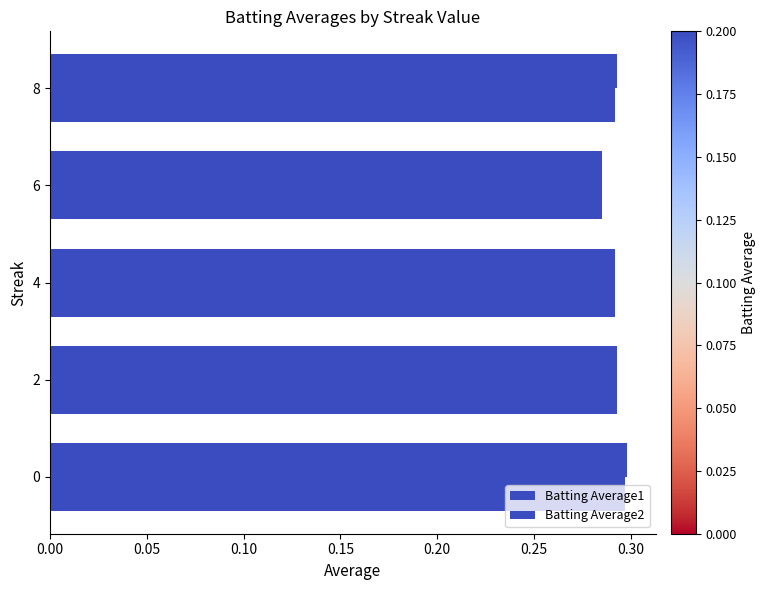

What is the greatest value displayed?

0.3